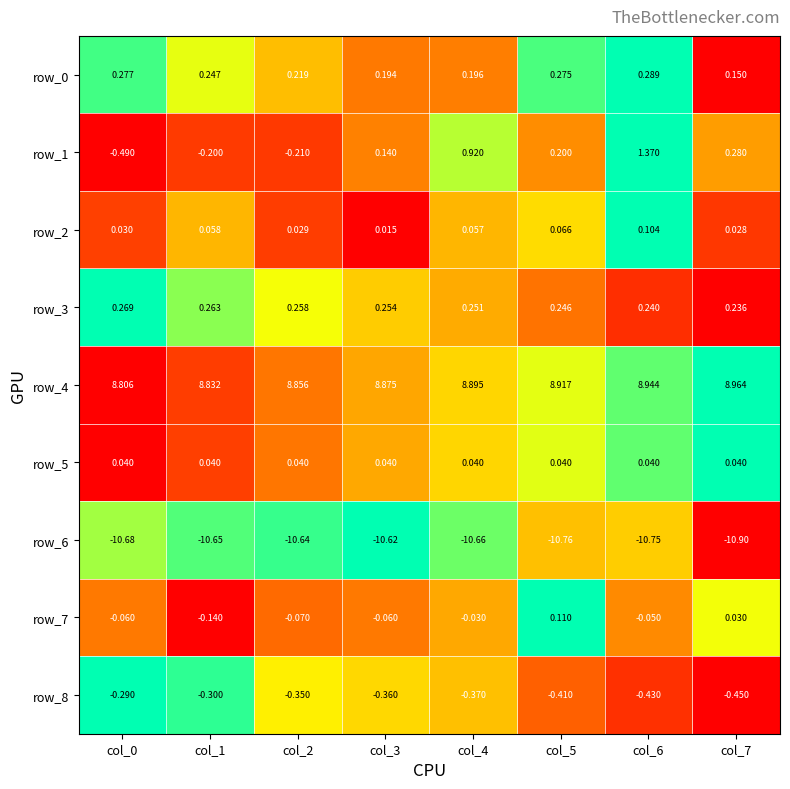

Is the value of row_2 at col_5 greater than the value of row_8 at col_3?

Yes